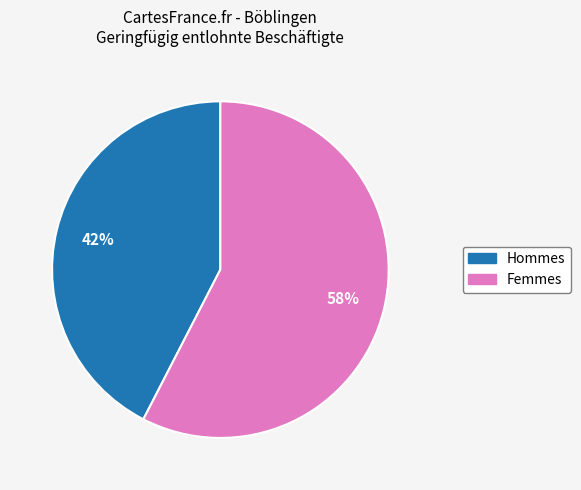

Is there a majority slice in this chart?

Yes